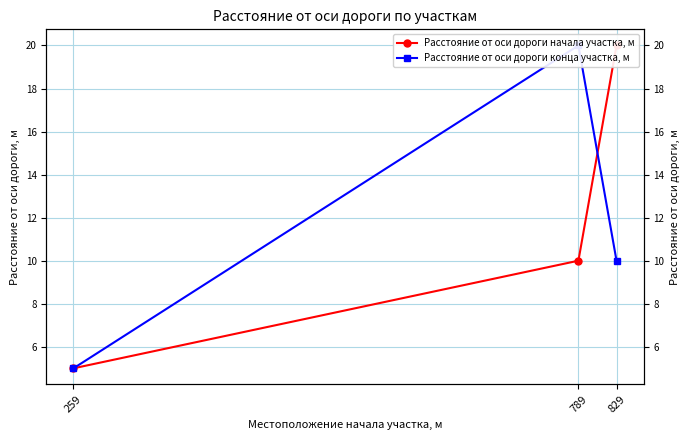

What is the difference between the second highest and minimum values in the Расстояние от оси дороги конца участка, м series?

5